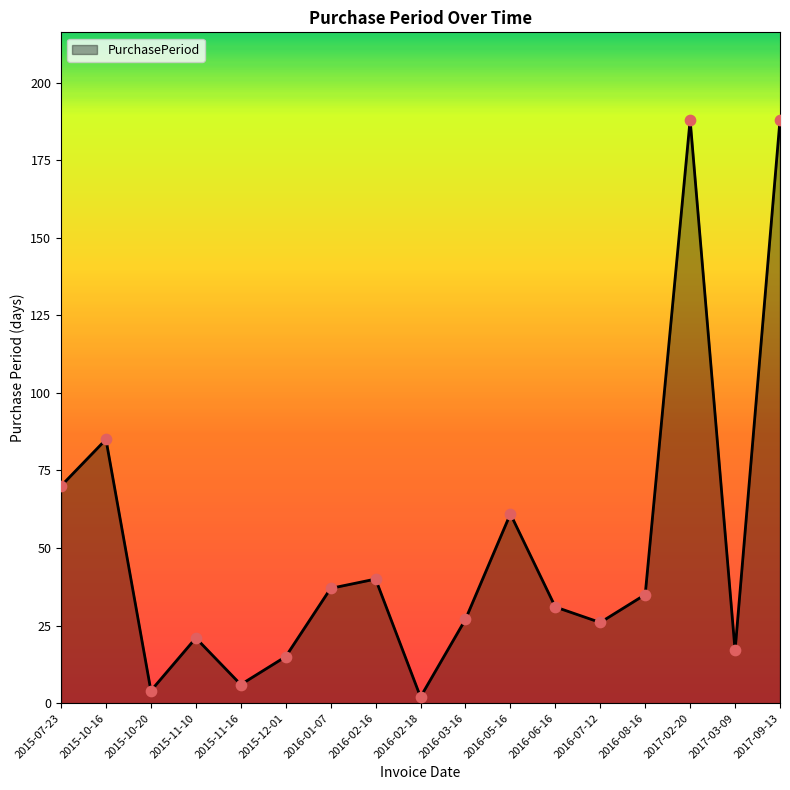

What is the change in value from 2015-10-20 to 2017-09-13?

+184